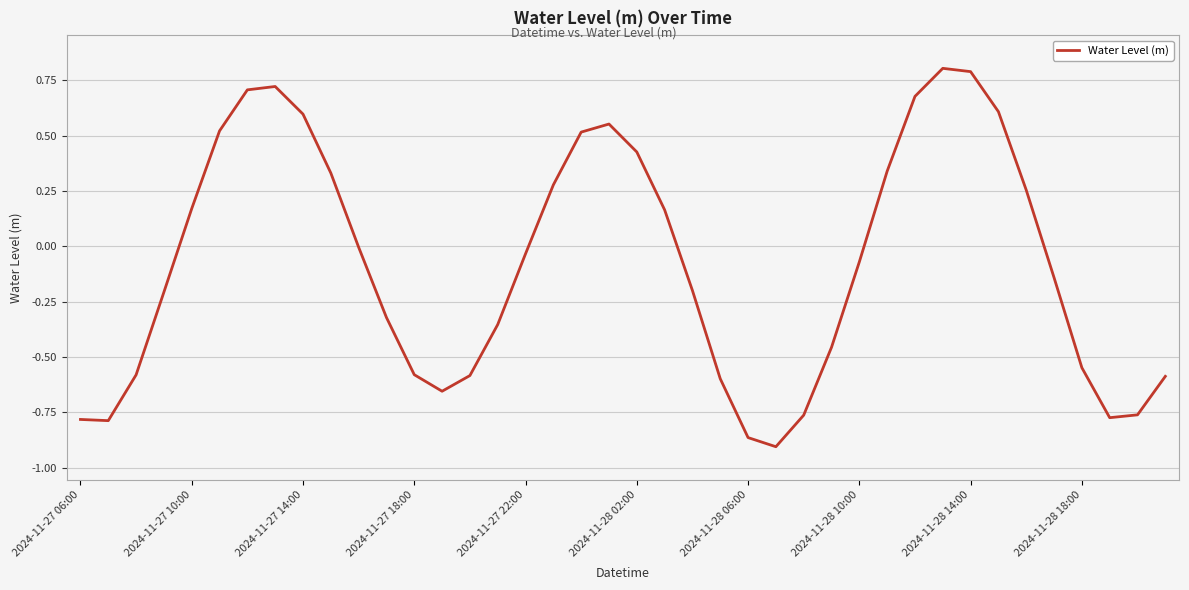

What is the difference between the maximum and minimum values?

1.7